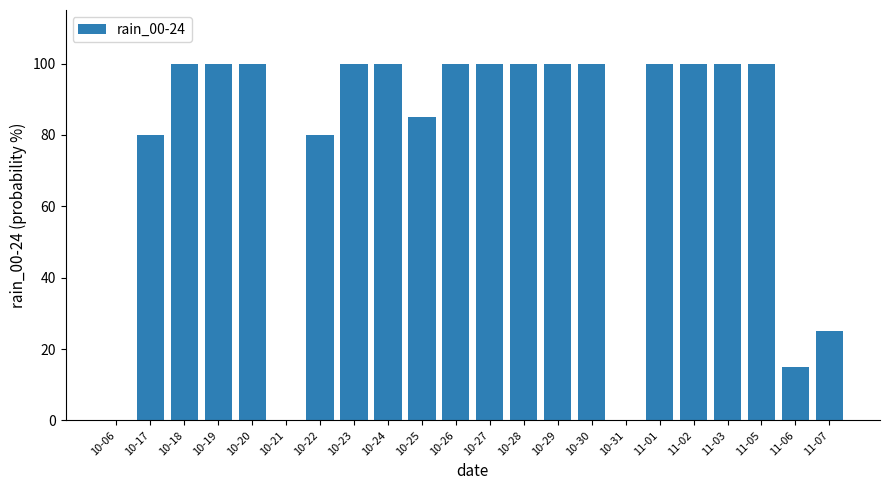

Does the chart contain stacked bars?

No